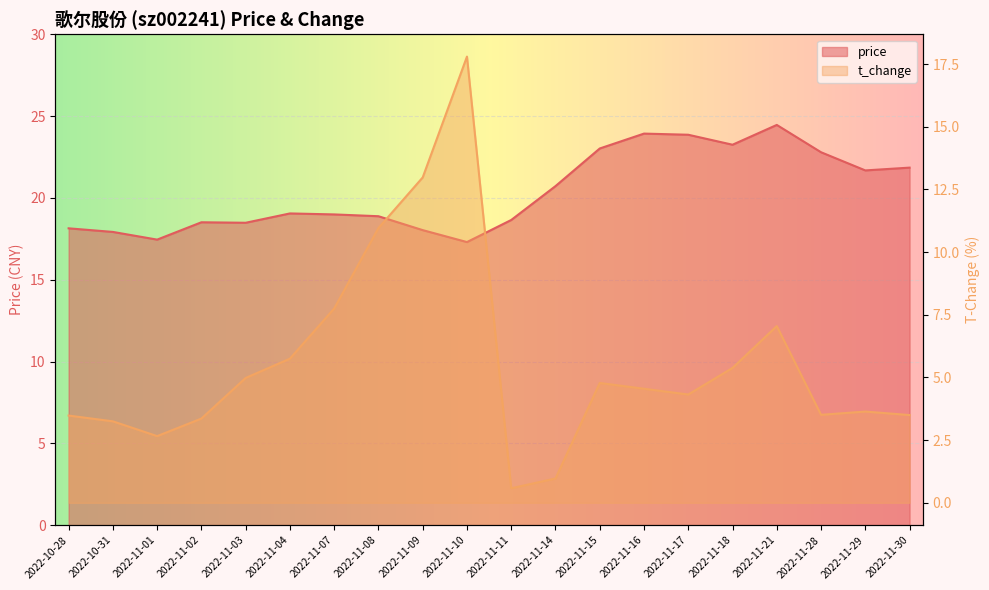

Reading left to right, list all the values displayed in this chart.

price: 18.1	17.9	17.4	18.5	18.5	19.1	19.0	18.9	18.0	17.3	18.6	20.7	23.0	23.9	23.9	23.2	24.5	22.8	21.7	21.9
t_change: 3.5	3.2	2.7	3.4	5.0	5.8	7.8	11.0	13.0	17.8	0.6	1.0	4.8	4.5	4.3	5.4	7.0	3.5	3.6	3.5